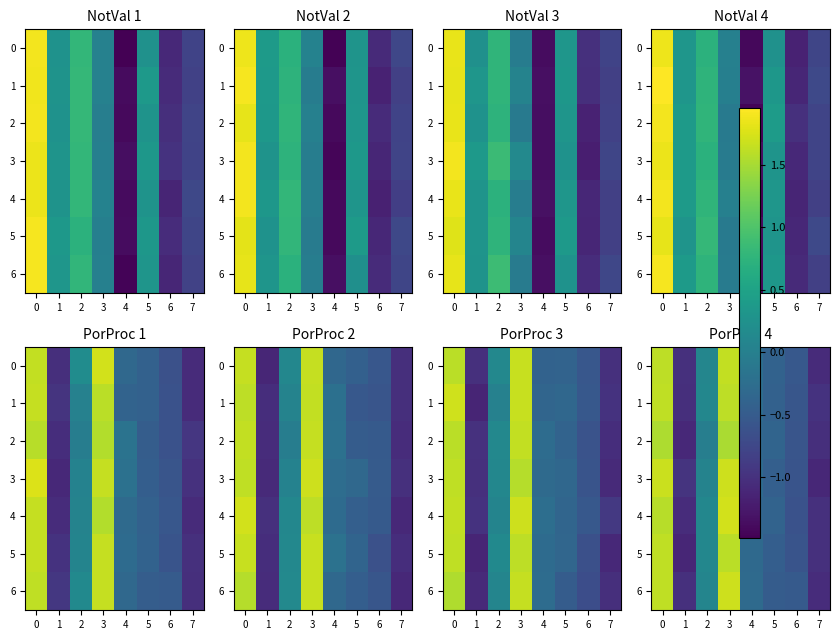

What is the difference between the maximum and minimum values in the 4 series?

2.8